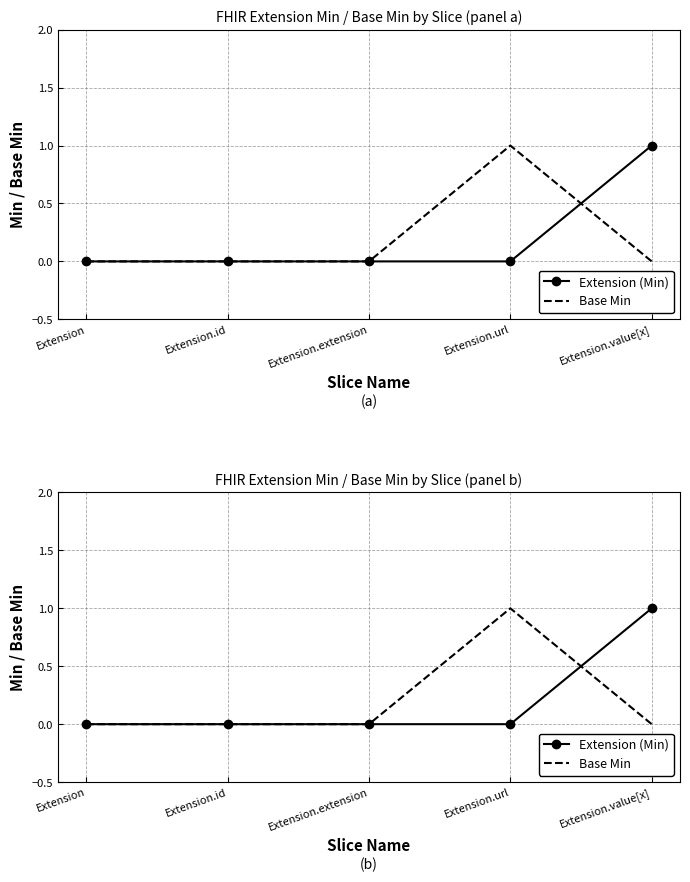

Which series has the largest total across all categories?

Extension (Min)